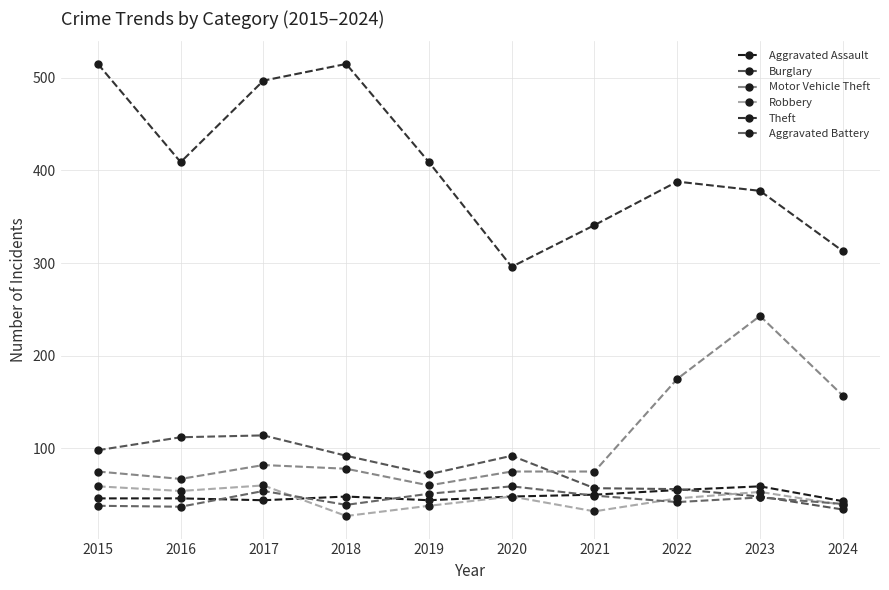

Does the chart have visible grid lines?

Yes